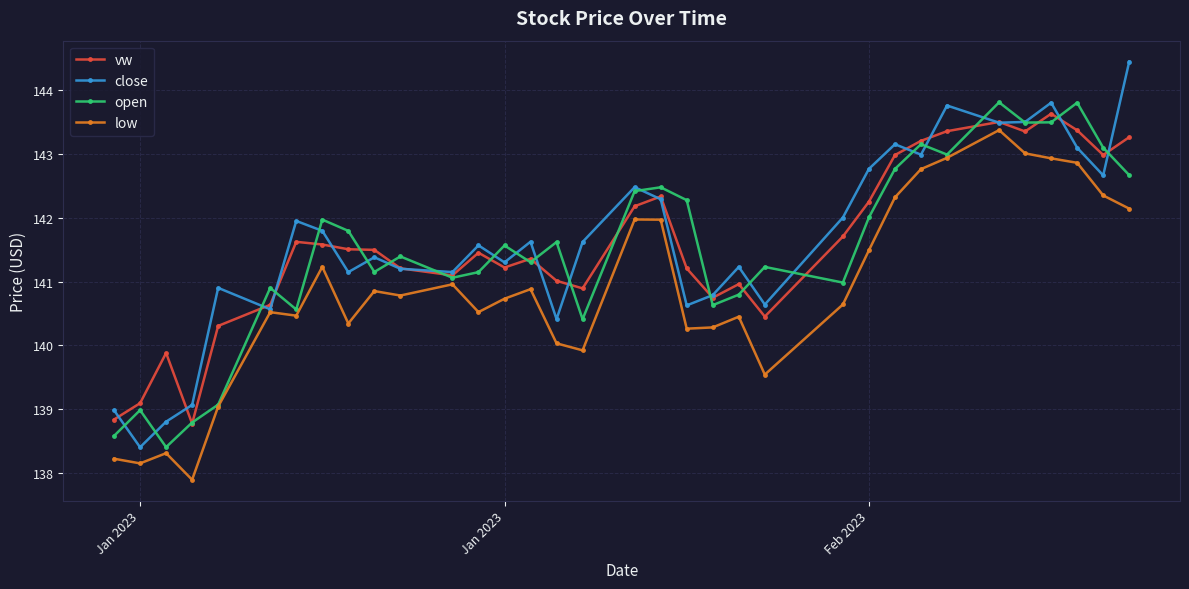

Which series has the largest range (max minus min)?

close